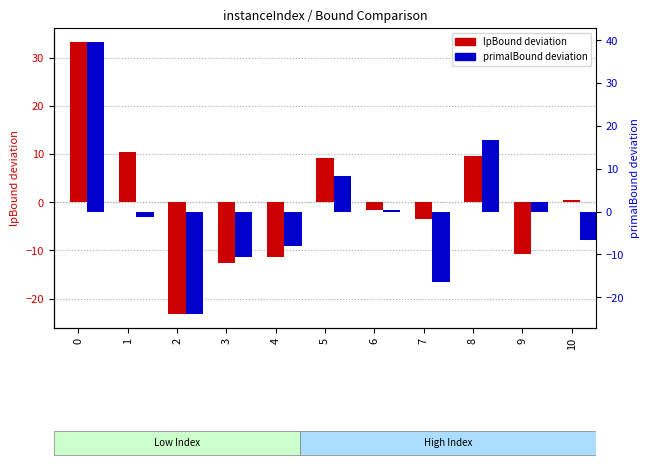

What is the value of the lpBound (deviation from mean) bar at the 4th from the left?

-12.5